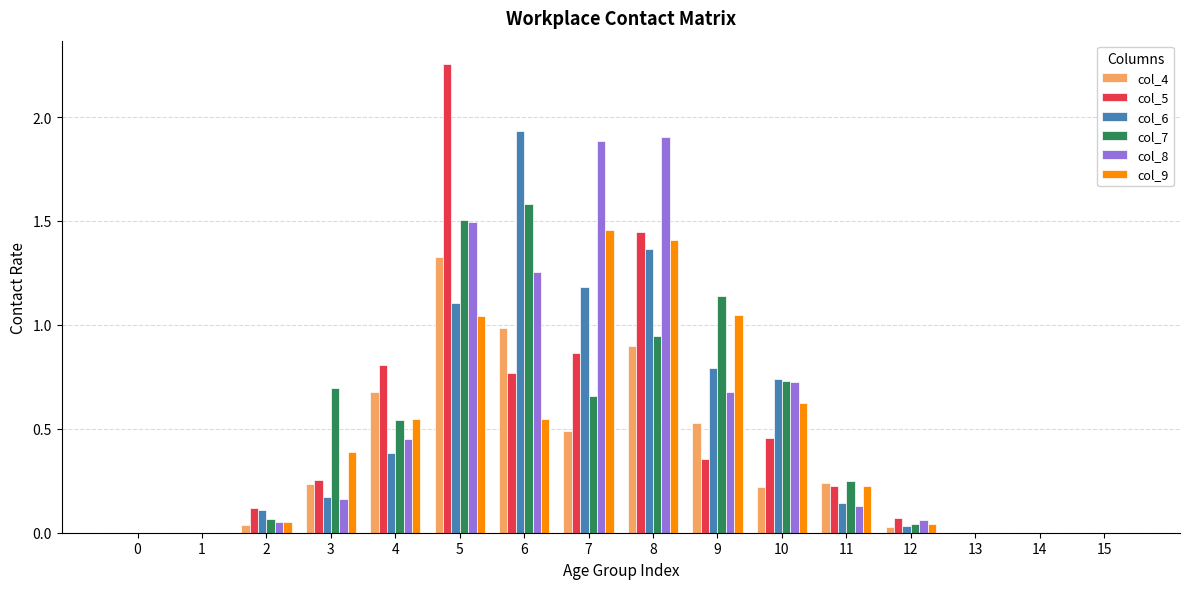

Which series has the widest spread of values?

col_5